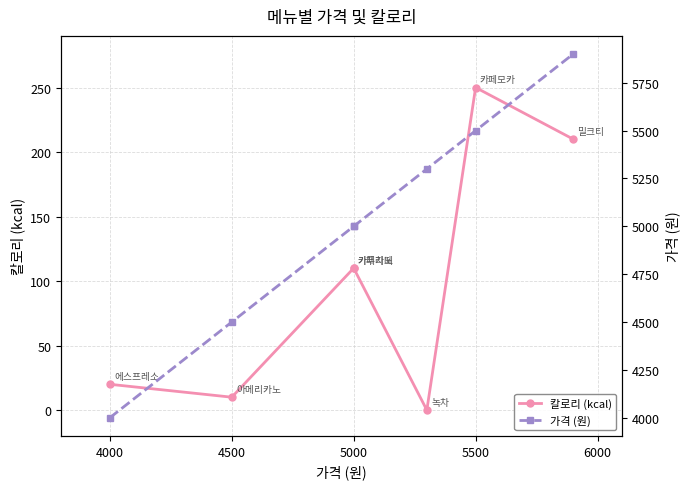

The 칼로리 (kcal) series shows 110 at 5000. True or false?

True